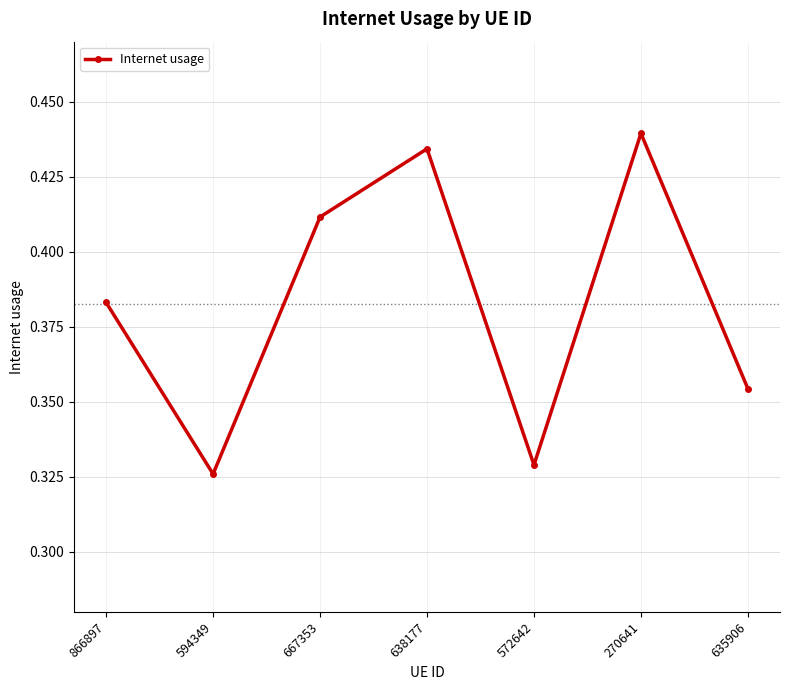

Between 572642 and 866897, which is larger?

866897